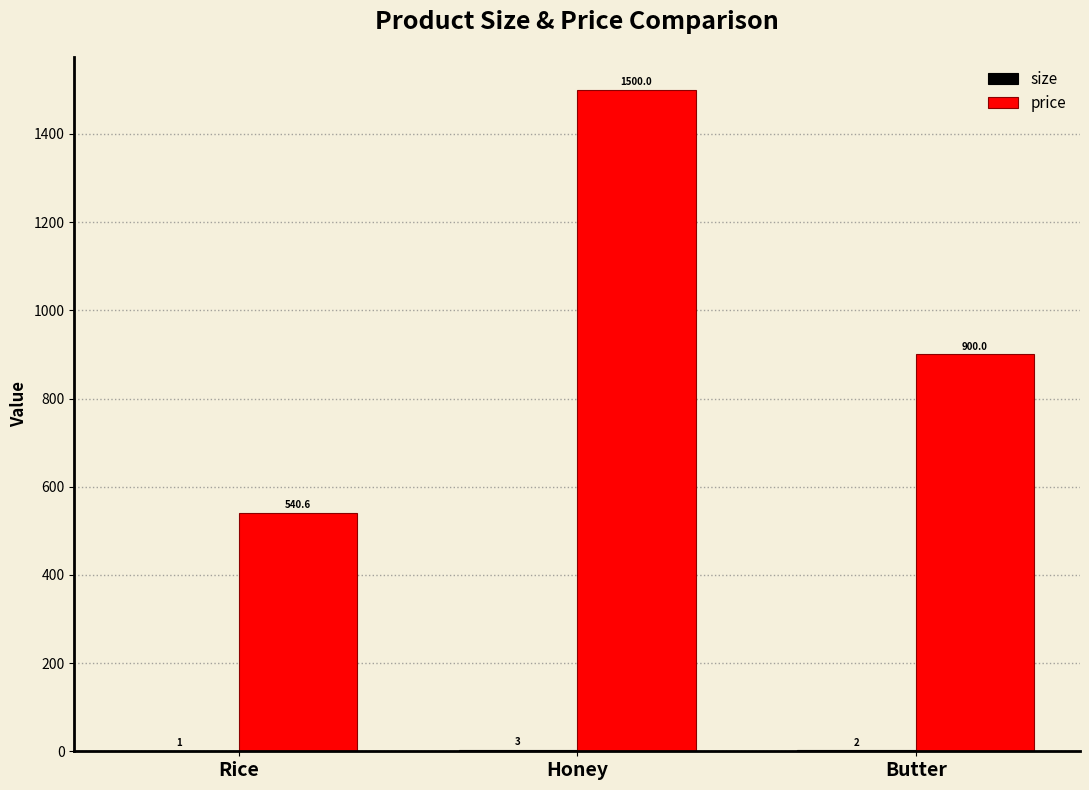

Which series has the largest total across all categories?

price